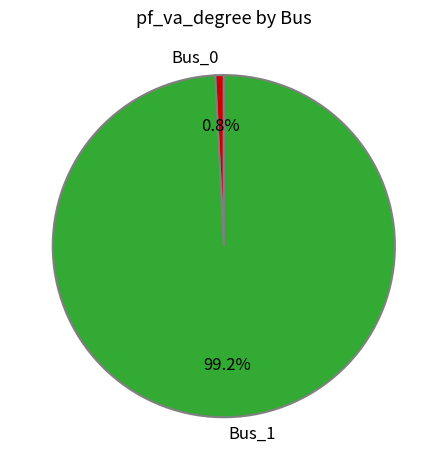

Which category accounts for the majority?

Bus_1